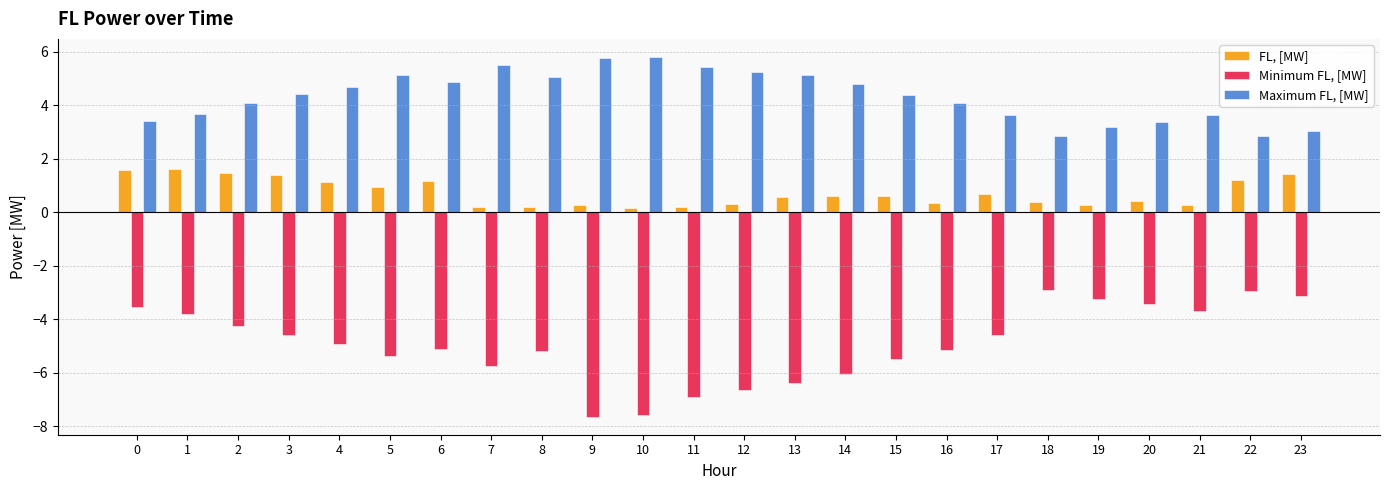

What is the minimum value shown in the chart?

-7.6